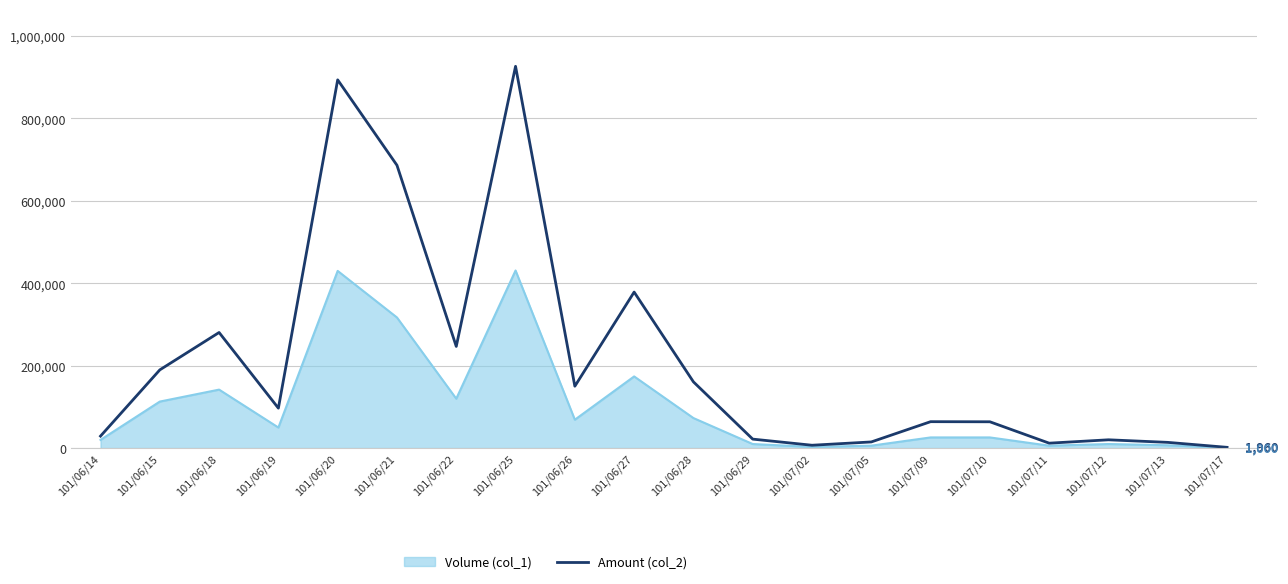

At 101/06/18, list the series in order from largest to smallest.

Amount (col_2), Volume (col_1)